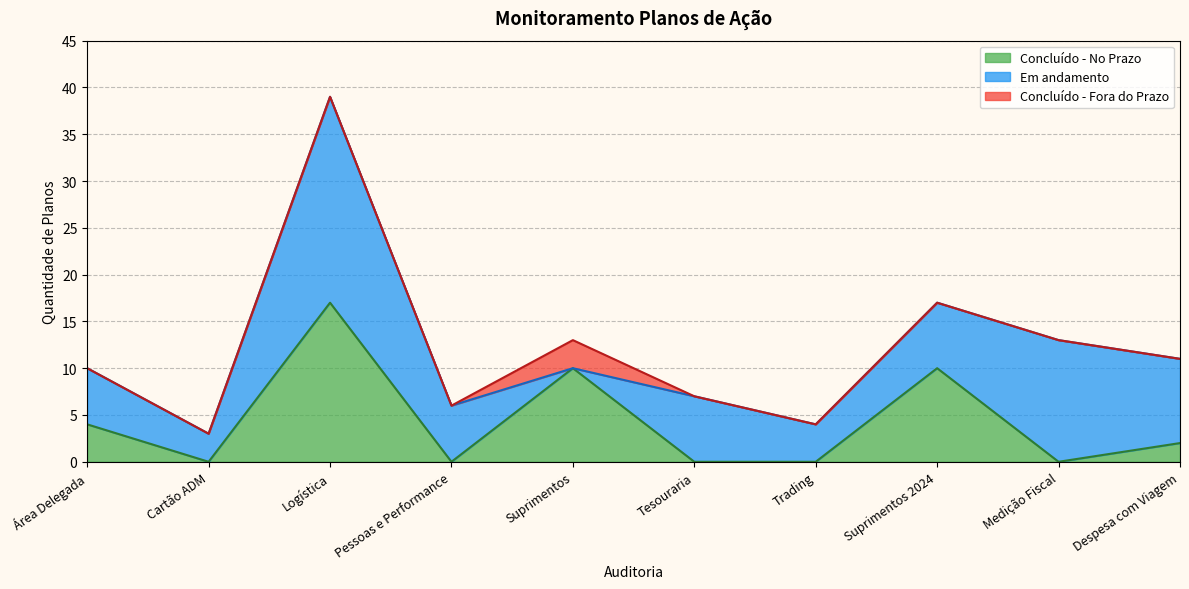

Reading right to left, extract all data points from this chart.

Despesa com Viagem=11	Medição Fiscal=13	Suprimentos 2024=17	Trading=4	Tesouraria=7	Suprimentos=13	Pessoas e Performance=6	Logística=39	Cartão ADM=3	Área Delegada=10